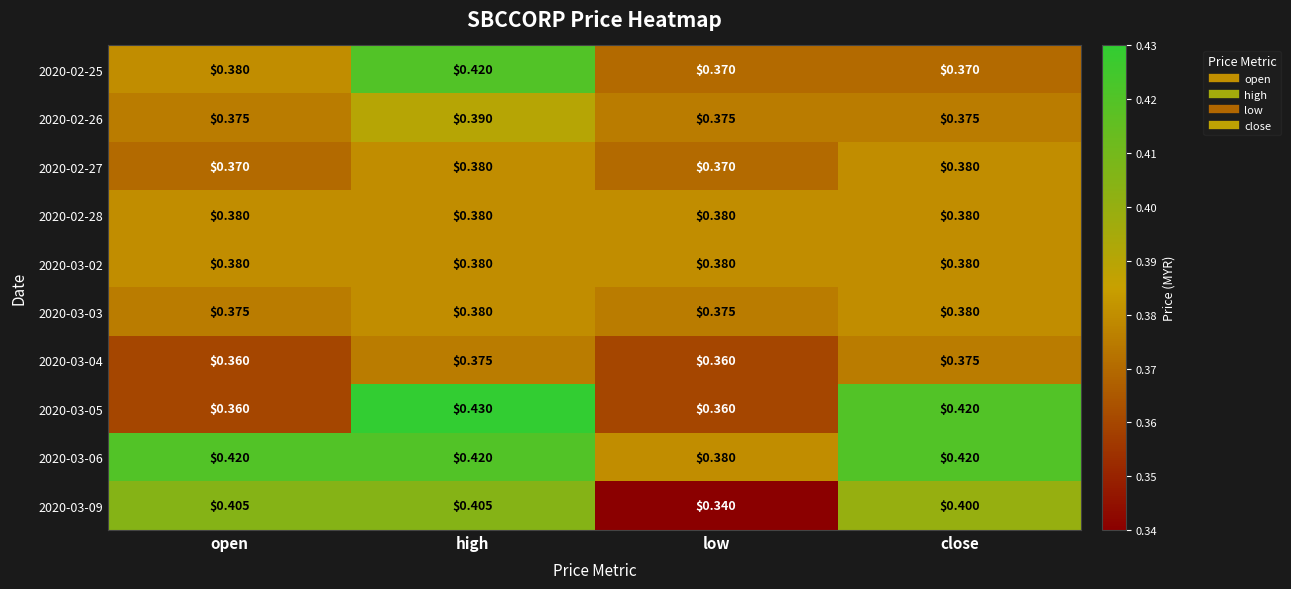

Is the value of 2020-03-09 at high greater than the value of 2020-03-05 at close?

No